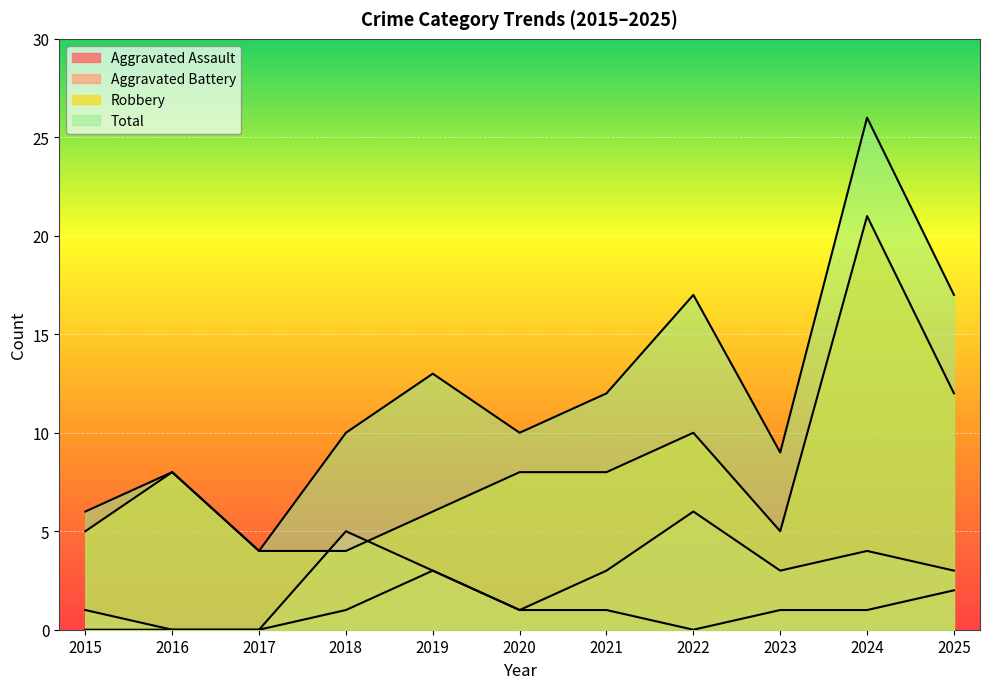

Reading left to right, what are all the values shown in this chart?

Aggravated Assault: 2015=0	2016=0	2017=0	2018=1	2019=3	2020=1	2021=1	2022=0	2023=1	2024=1	2025=2
Aggravated Battery: 2015=1	2016=0	2017=0	2018=5	2019=3	2020=1	2021=3	2022=6	2023=3	2024=4	2025=3
Robbery: 2015=5	2016=8	2017=4	2018=4	2019=6	2020=8	2021=8	2022=10	2023=5	2024=21	2025=12
Total: 2015=6	2016=8	2017=4	2018=10	2019=13	2020=10	2021=12	2022=17	2023=9	2024=26	2025=17